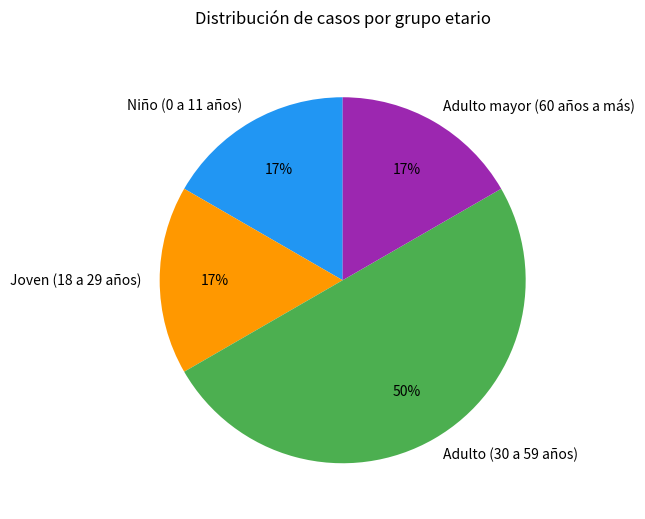

Is Joven (18 a 29 años) the majority of the pie?

No